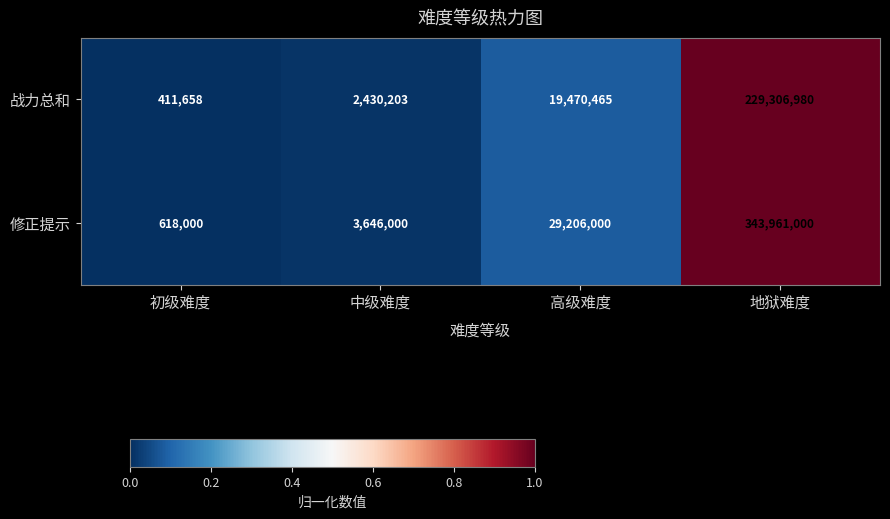

What is the difference between the maximum and minimum values in the 战力总和 series?

228895322